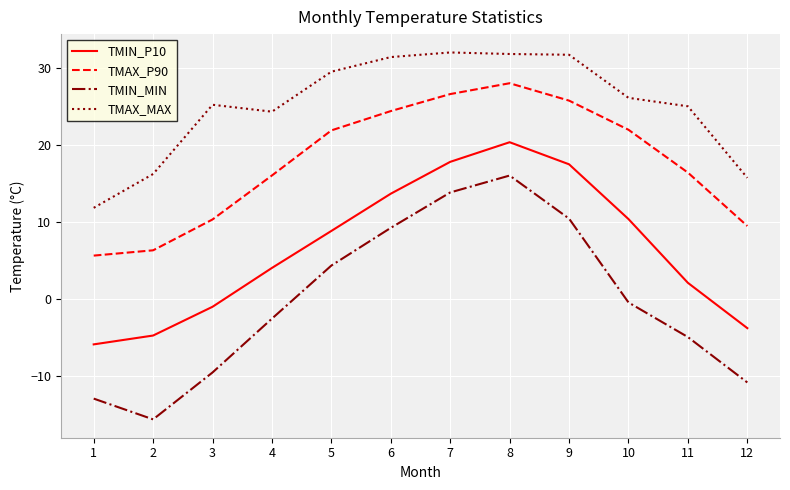

Is the value of TMAX_P90 at 7 greater than the value of TMIN_P10 at 3?

Yes